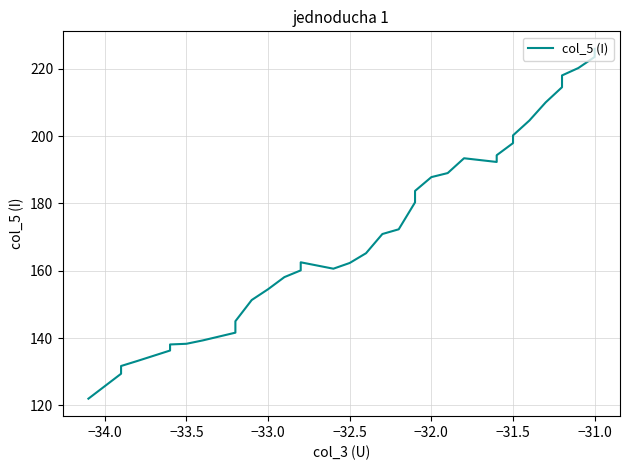

True or false: there are more than 0 points higher than both neighbors.

True